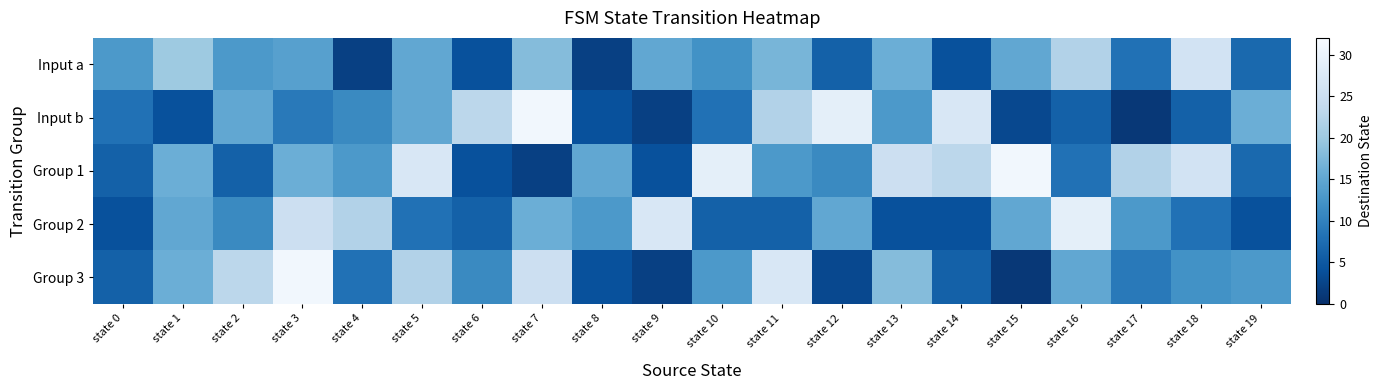

How many distinct data groups are displayed?

5